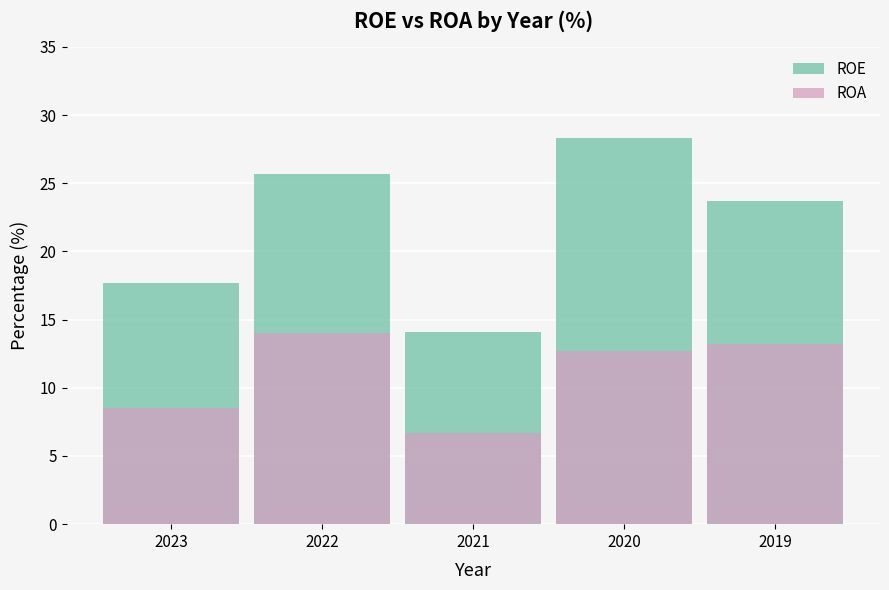

At which category is the sum across all series the highest?

2020